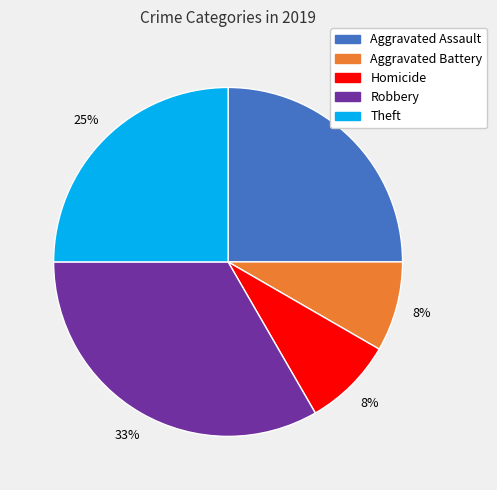

To the nearest percent, what is the difference between the largest and smallest slice percentages?

25%